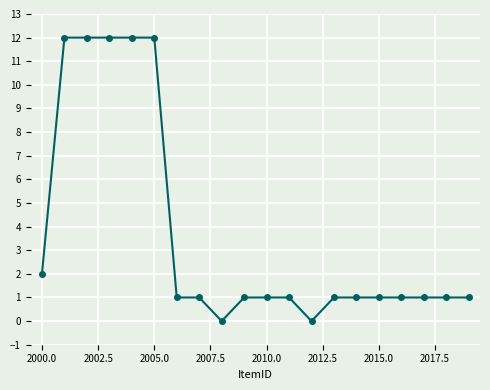

What is the value of the 16th point from the left?

1